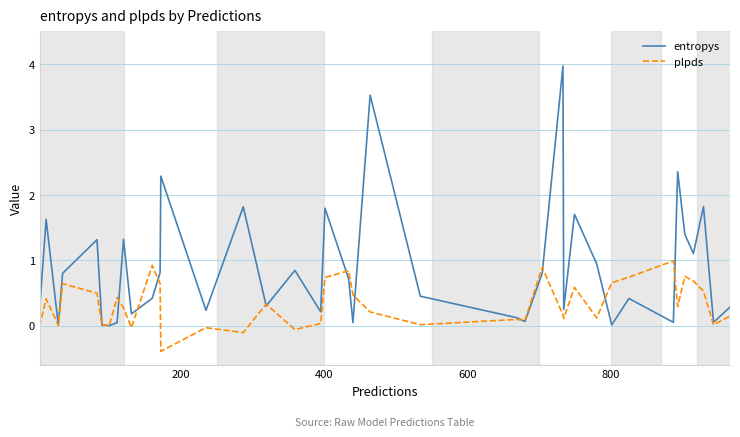

List the series in order of their peak value, highest first.

entropys, plpds